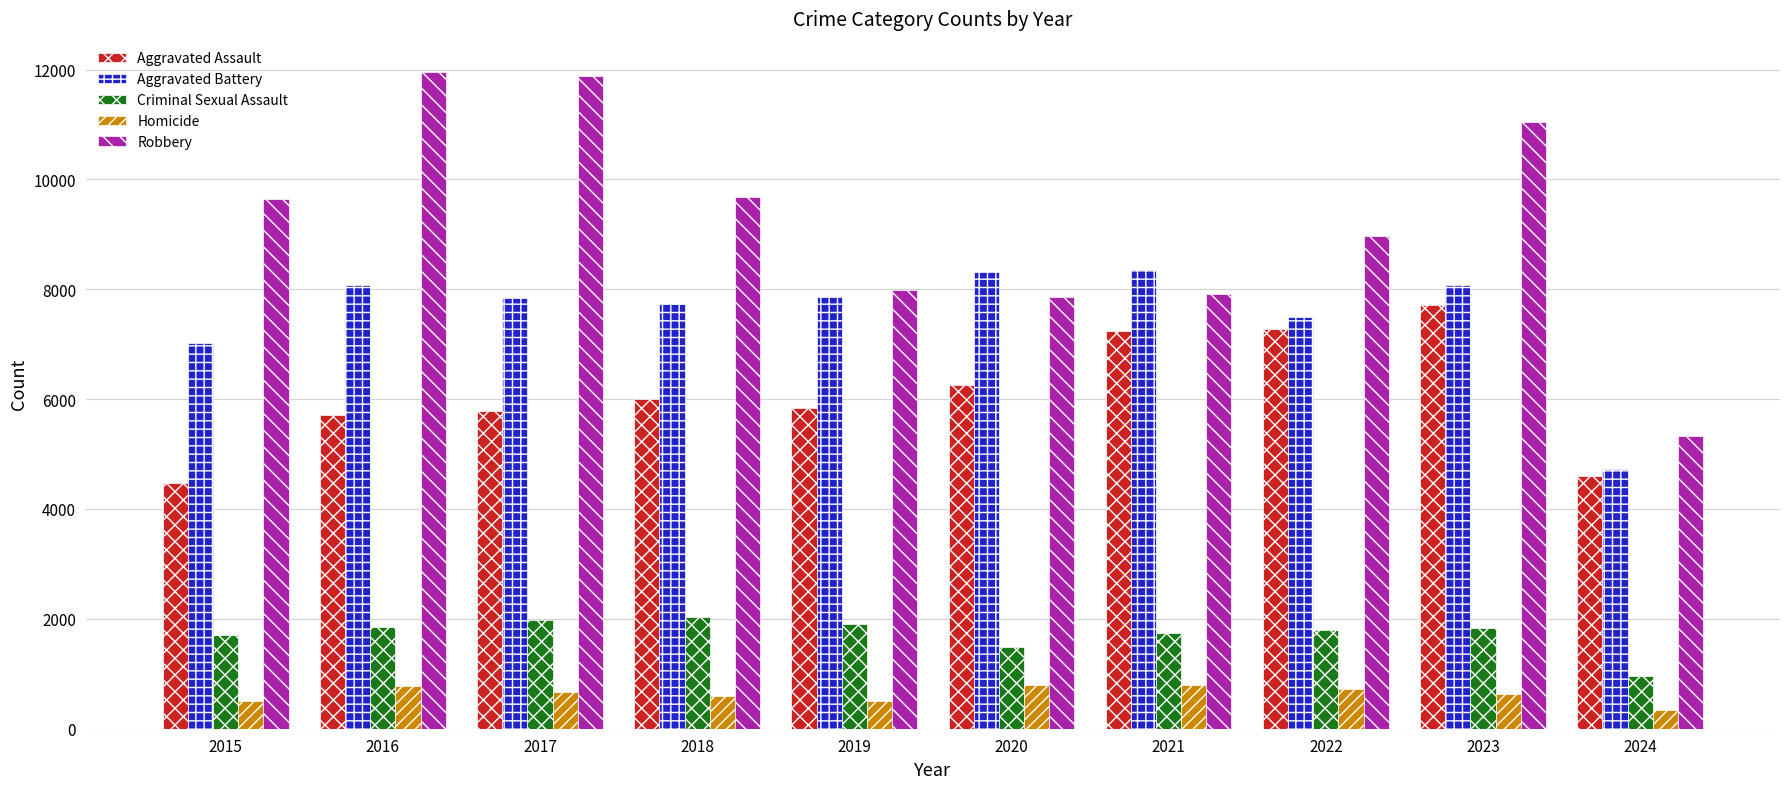

Rank the series by their maximum value, from lowest to highest.

Homicide, Criminal Sexual Assault, Aggravated Assault, Aggravated Battery, Robbery